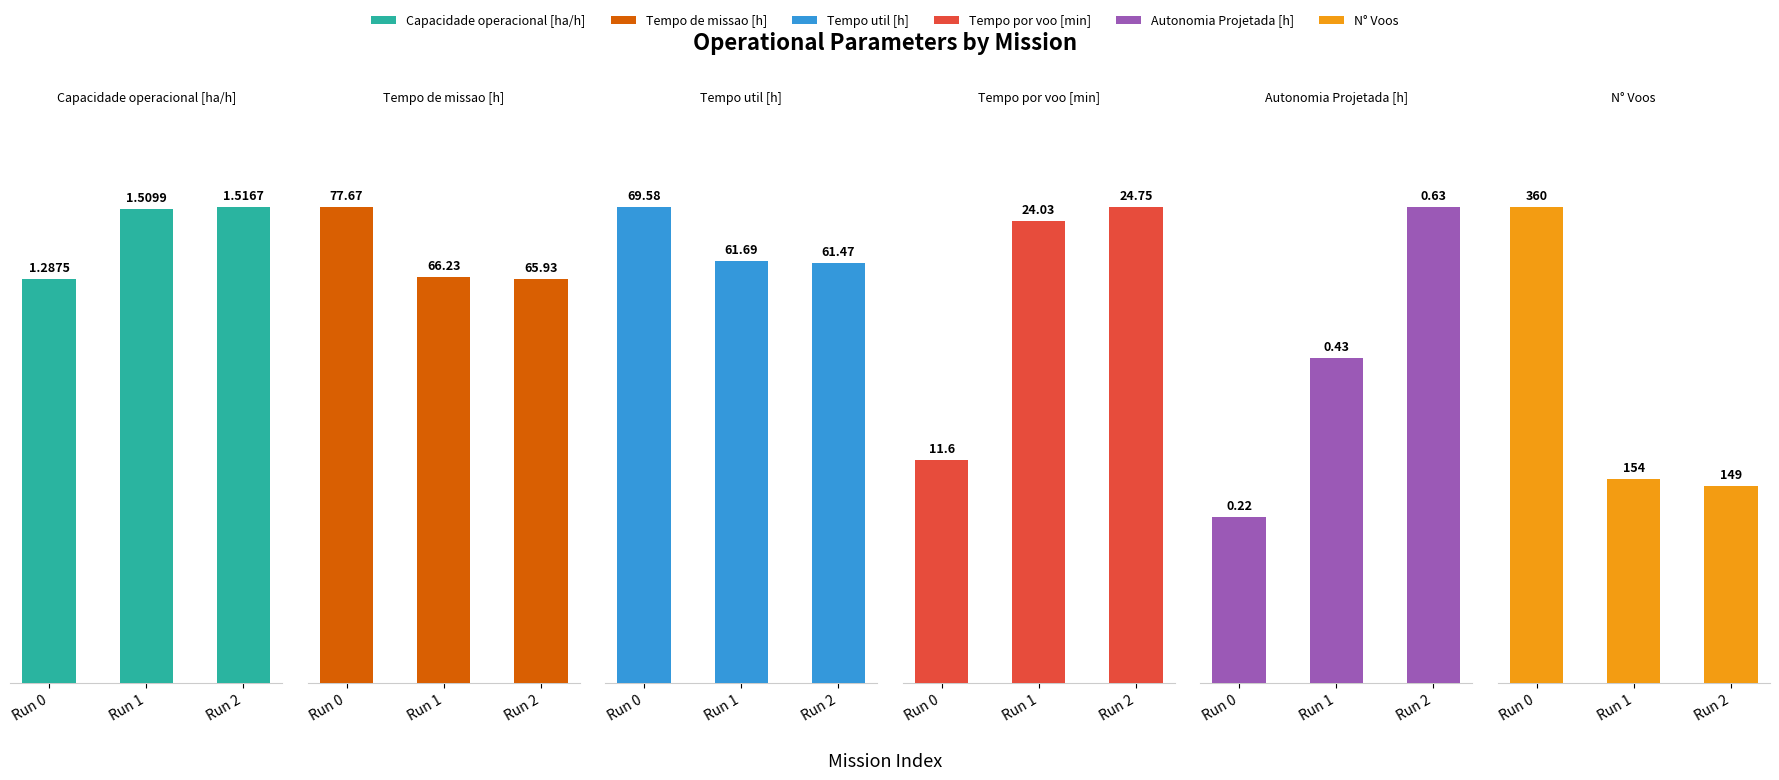

List the series in order of their peak value, lowest first.

Autonomia Projetada [h], Capacidade operacional [ha/h], Tempo por voo [min], Tempo util [h], Tempo de missao [h], N° Voos